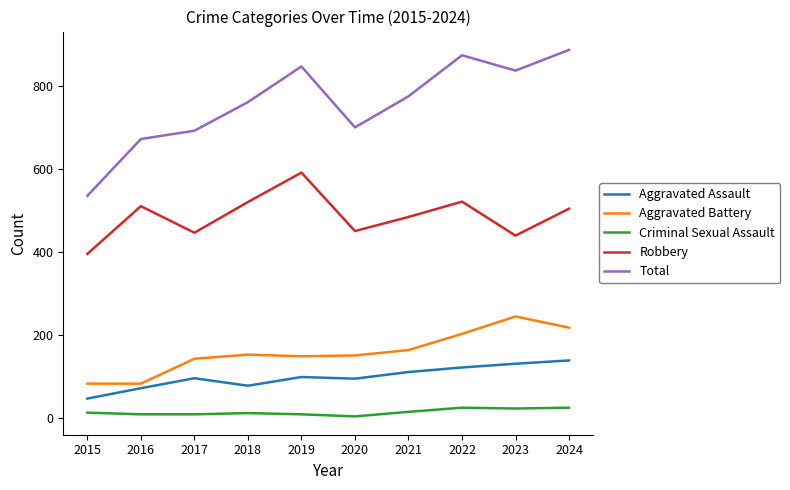

Read the Aggravated Battery value at 2018, to the nearest 10.

150